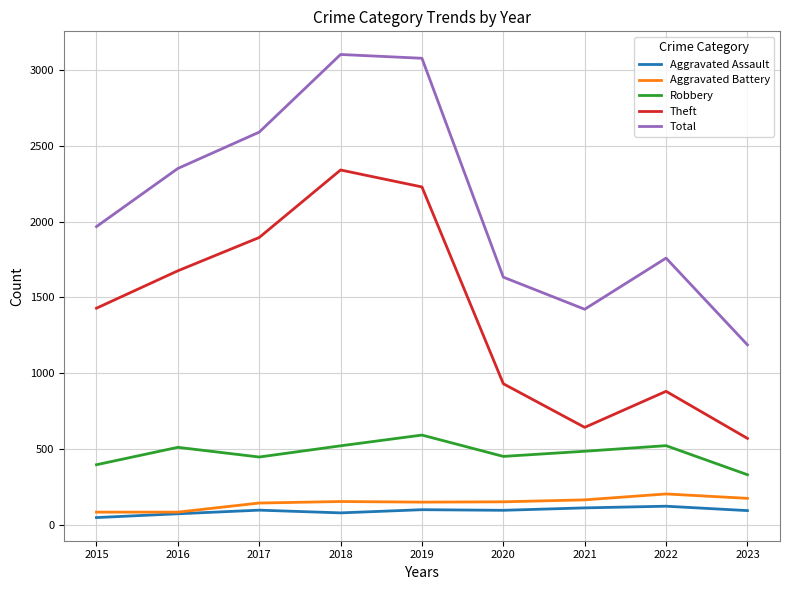

What is the maximum value shown in the chart?

3105